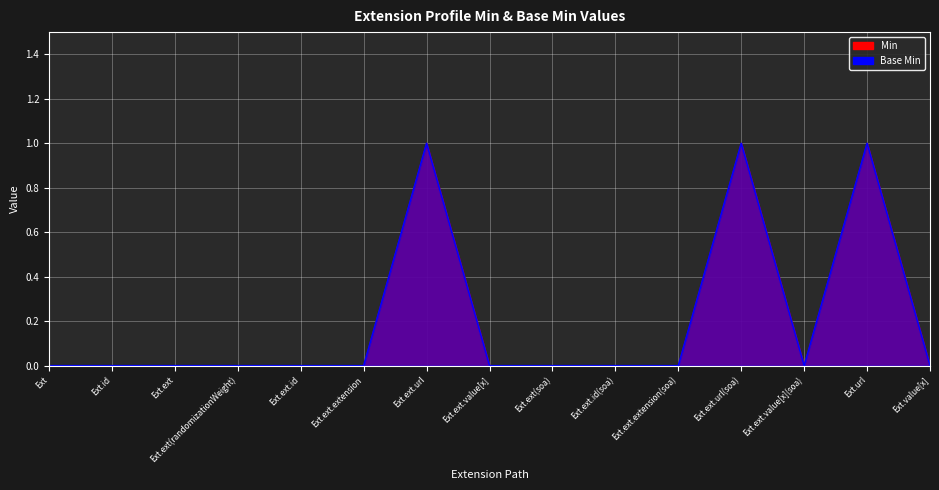

At how many categories does at least one series exceed 0?

3